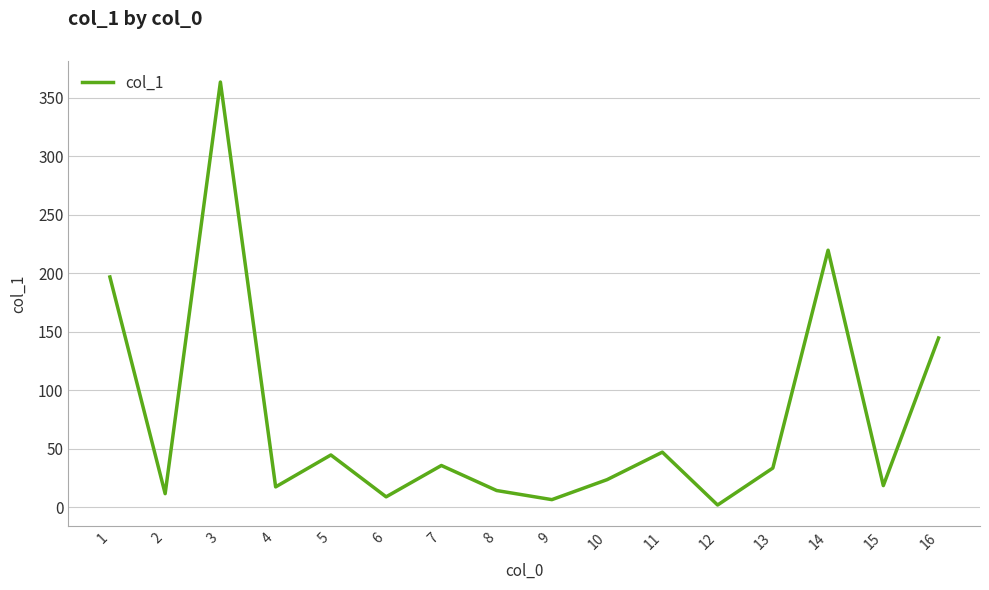

The value at 9 is 6.4. True or false?

True